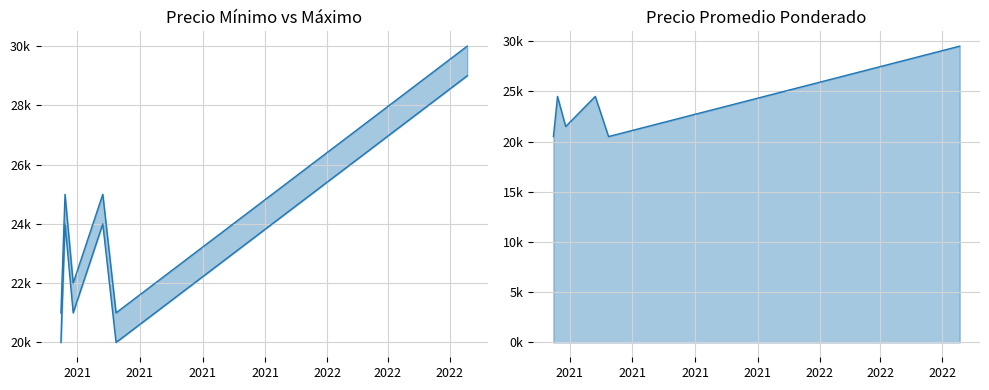

List the series in order of their peak value, highest first.

Precio máximo, Precio promedio ponderado, Precio mínimo